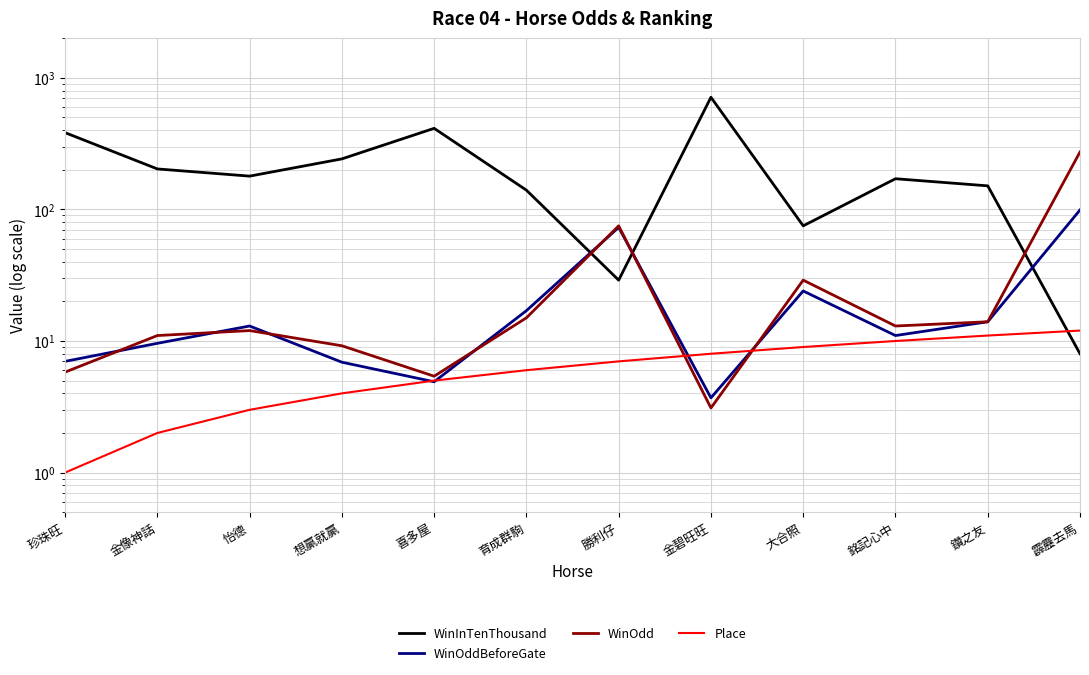

At how many categories does at least one series exceed 127?

10